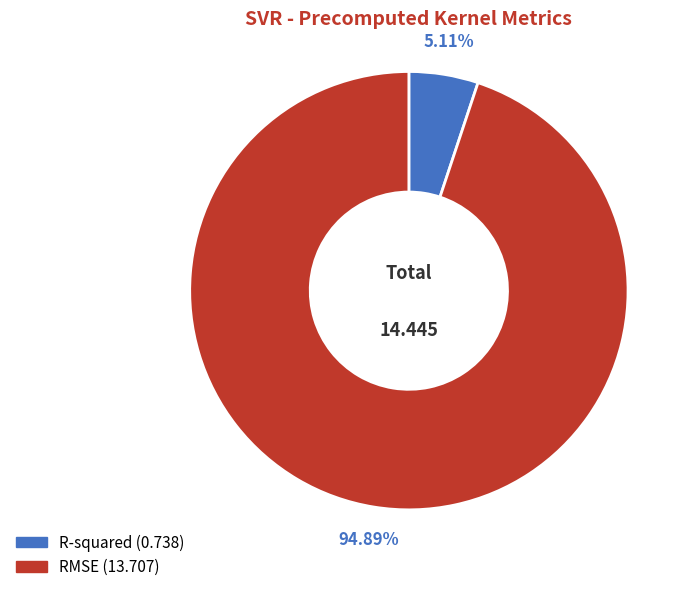

Count the number of slices in the pie.

2